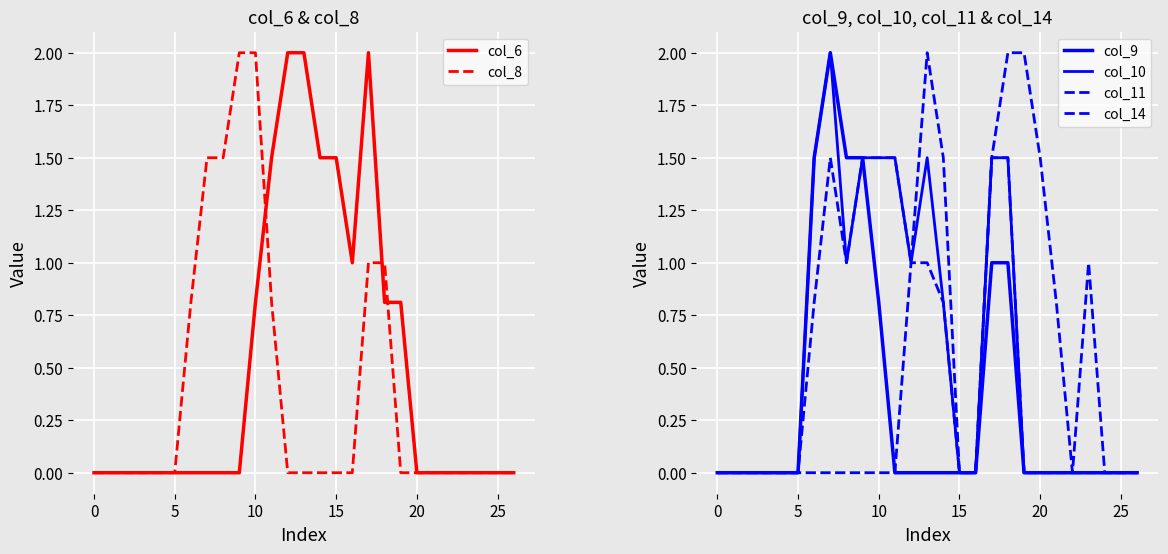

Reading left to right, transcribe all the data shown in this chart.

col_6: 0.0	0.0	0.0	0.0	0.0	0.0	0.0	0.0	0.0	0.0	0.8	1.5	2.0	2.0	1.5	1.5	1.0	2.0	0.8	0.8	0.0	0.0	0.0	0.0	0.0	0.0	0.0
col_8: 0.0	0.0	0.0	0.0	0.0	0.0	0.8	1.5	1.5	2.0	2.0	0.8	0.0	0.0	0.0	0.0	0.0	1.0	1.0	0.0	0.0	0.0	0.0	0.0	0.0	0.0	0.0
col_9: 0.0	0.0	0.0	0.0	0.0	0.0	1.5	2.0	1.5	1.5	0.8	0.0	0.0	0.0	0.0	0.0	0.0	1.0	1.0	0.0	0.0	0.0	0.0	0.0	0.0	0.0	0.0
col_10: 0.0	0.0	0.0	0.0	0.0	0.0	1.5	2.0	1.0	1.5	1.5	1.5	1.0	1.5	0.8	0.0	0.0	1.5	1.5	0.0	0.0	0.0	0.0	0.0	0.0	0.0	0.0
col_11: 0.0	0.0	0.0	0.0	0.0	0.0	0.8	1.5	1.0	1.5	1.5	1.5	1.0	2.0	1.5	0.0	0.0	1.5	1.5	0.0	0.0	0.0	0.0	0.0	0.0	0.0	0.0
col_14: 0.0	0.0	0.0	0.0	0.0	0.0	0.0	0.0	0.0	0.0	0.0	0.0	1.0	1.0	0.8	0.0	0.0	1.5	2.0	2.0	1.5	0.8	0.0	1.0	0.0	0.0	0.0